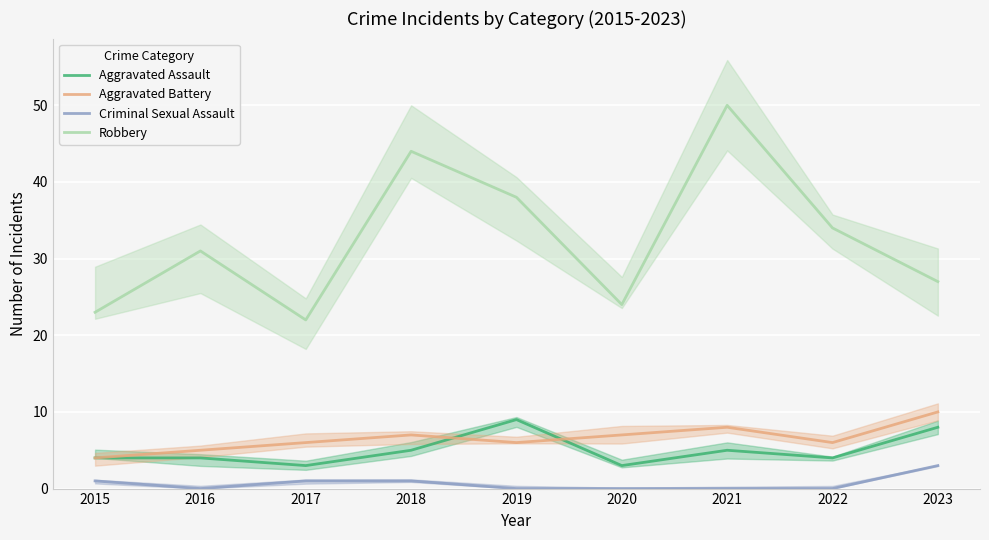

What is the total value across all series at 2018?

57